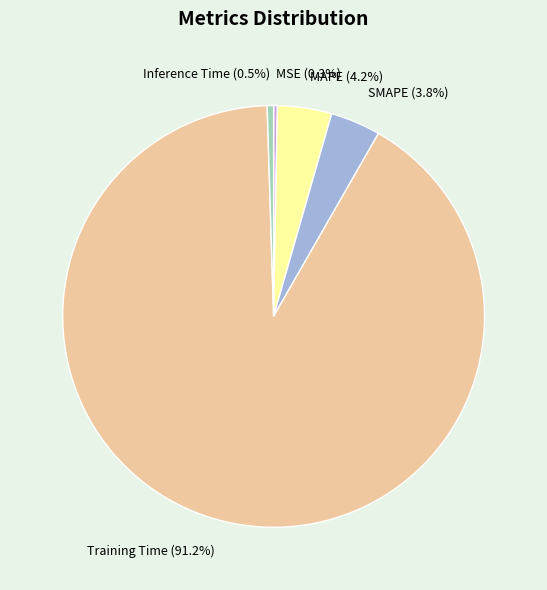

Which slice is the largest?

Training Time